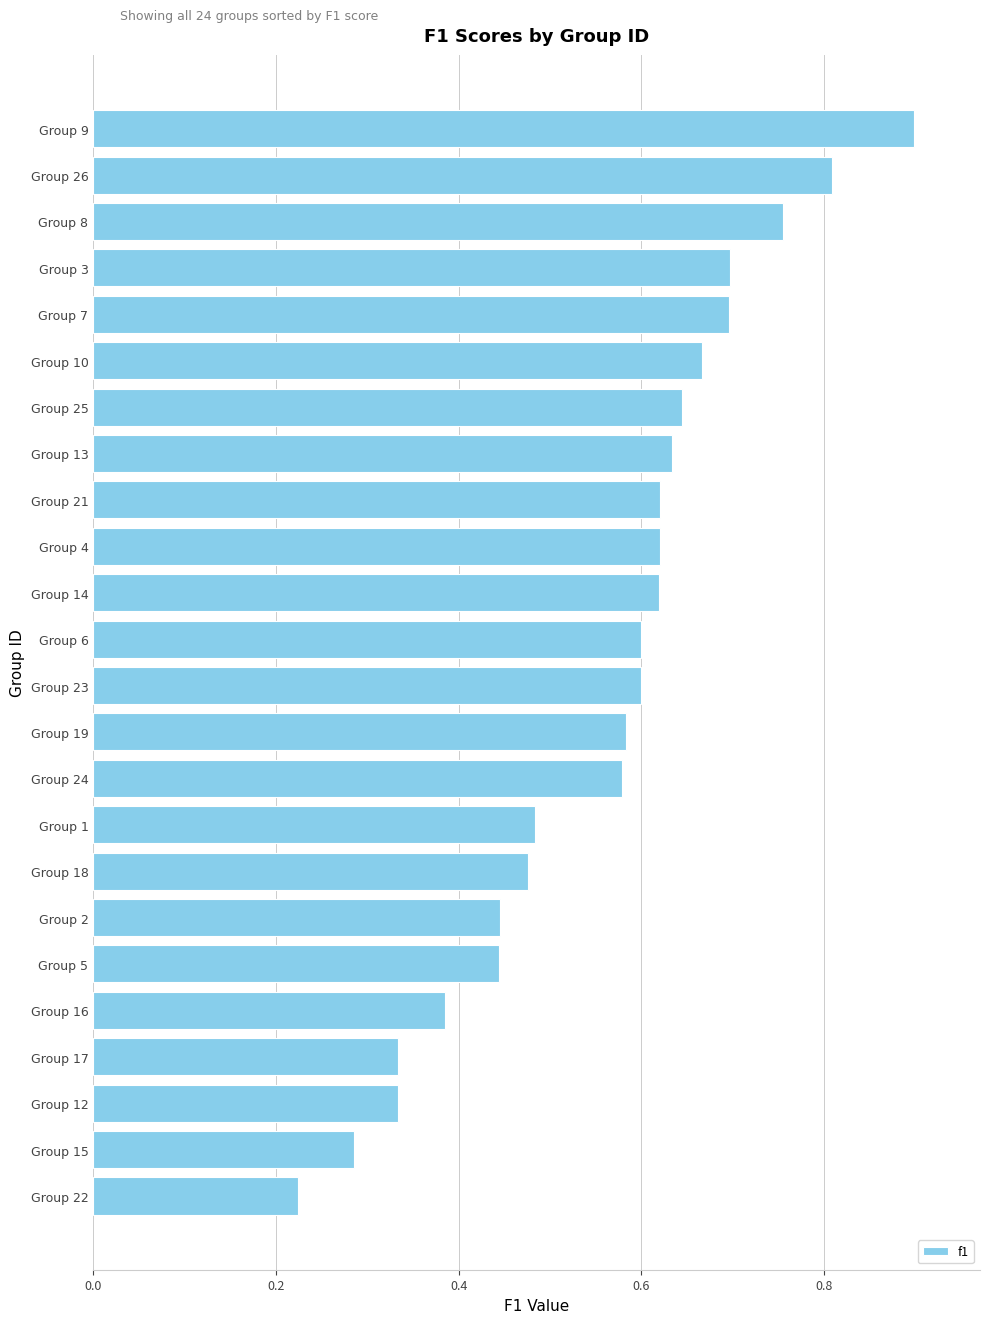

How many categories are shown in the chart?

24